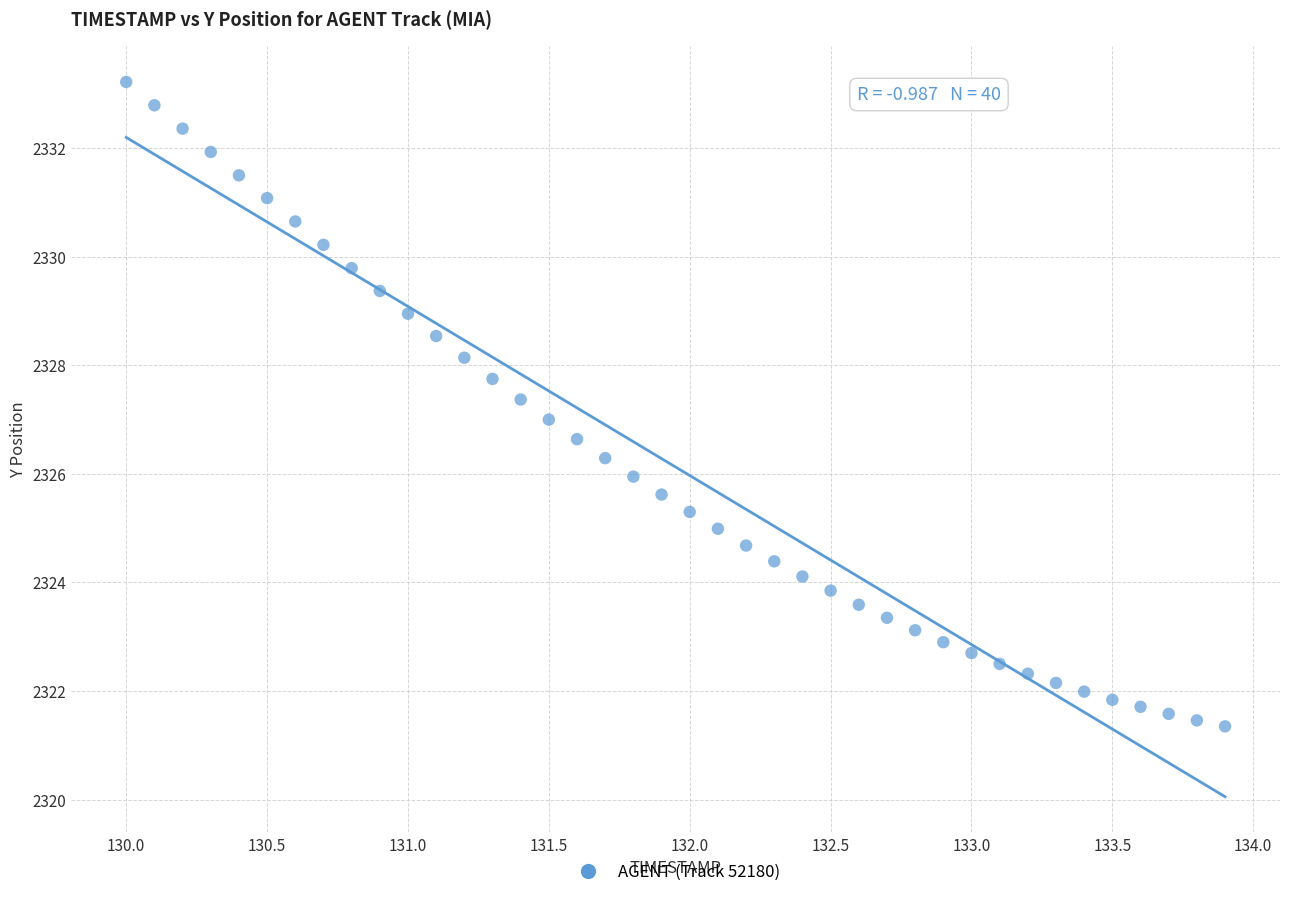

What is the range of Y values (max minus min)?

11.9